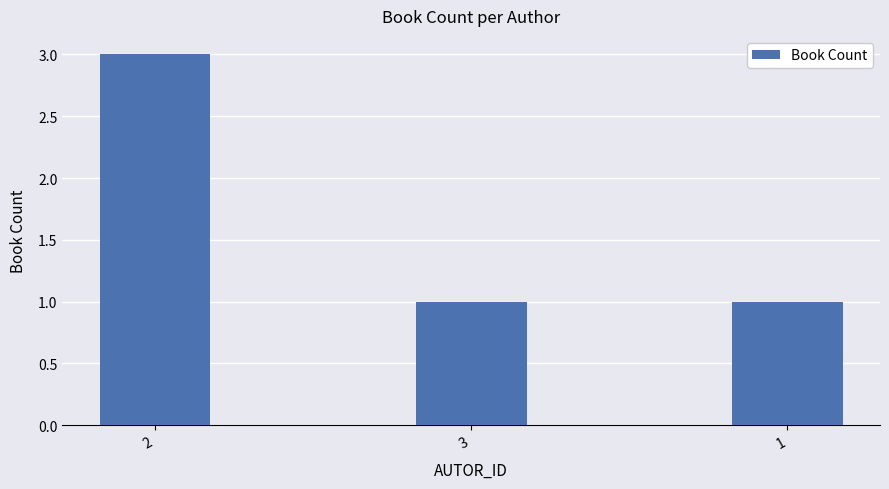

How many values are between 1 and 3?

3